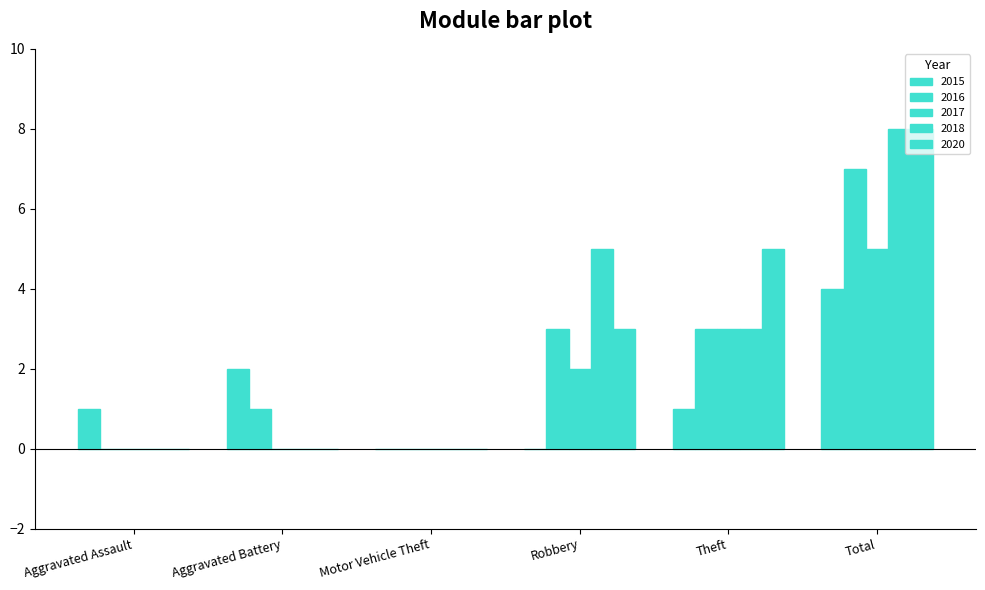

What is the difference between the maximum and minimum values in the 2015 series?

4